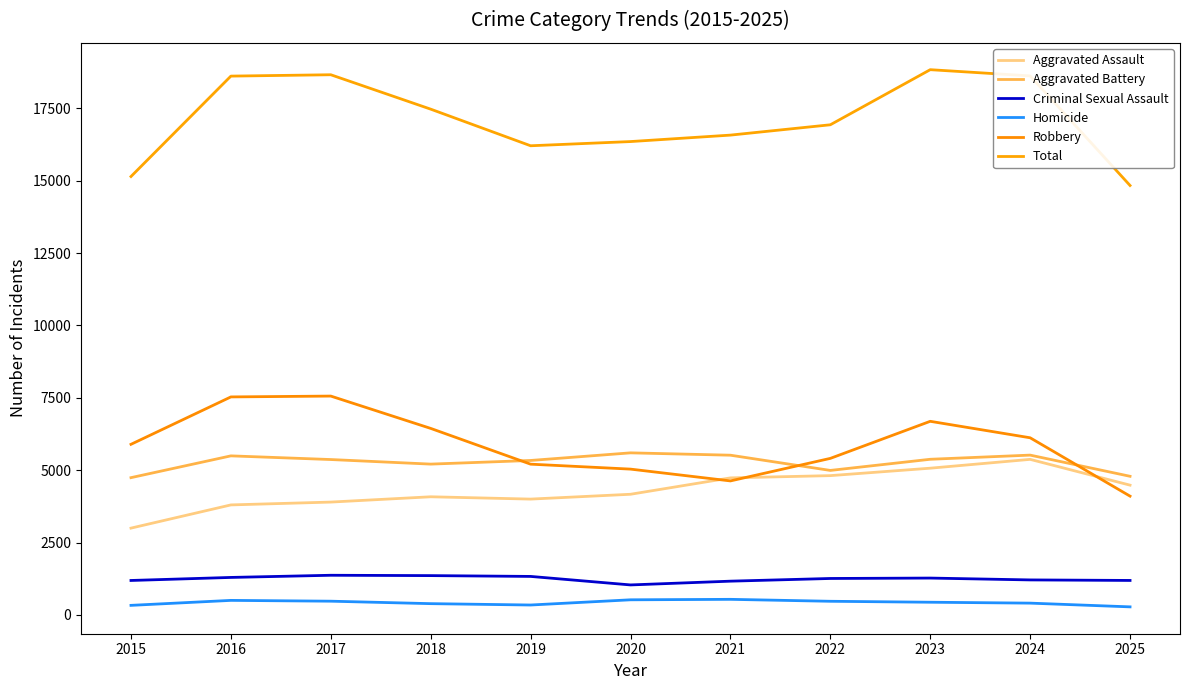

The value of Aggravated Battery at 2015 is 6758. True or false?

False